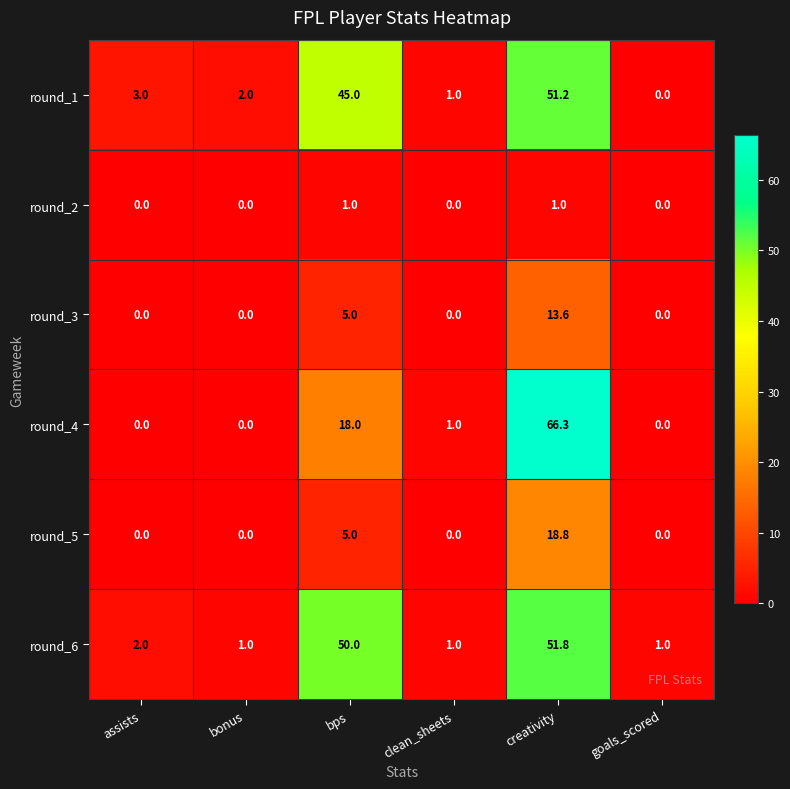

List the series in order of their peak value, lowest first.

round_2, round_3, round_5, round_1, round_6, round_4